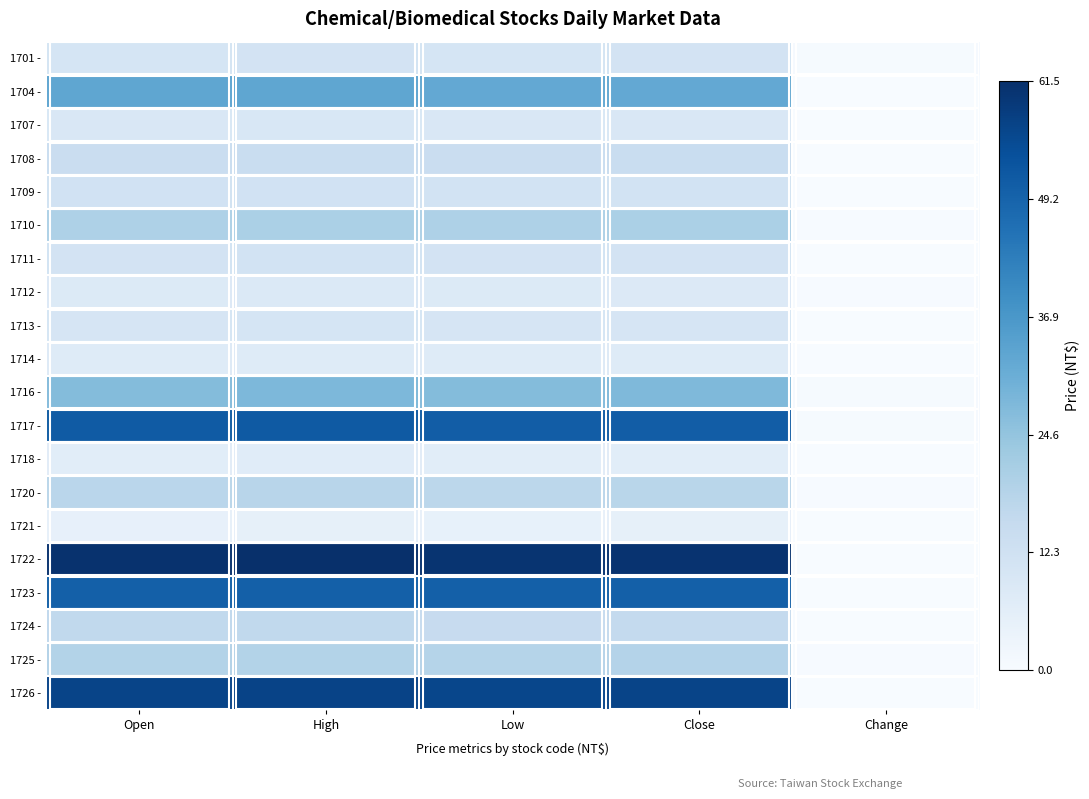

How many distinct data groups are displayed?

20